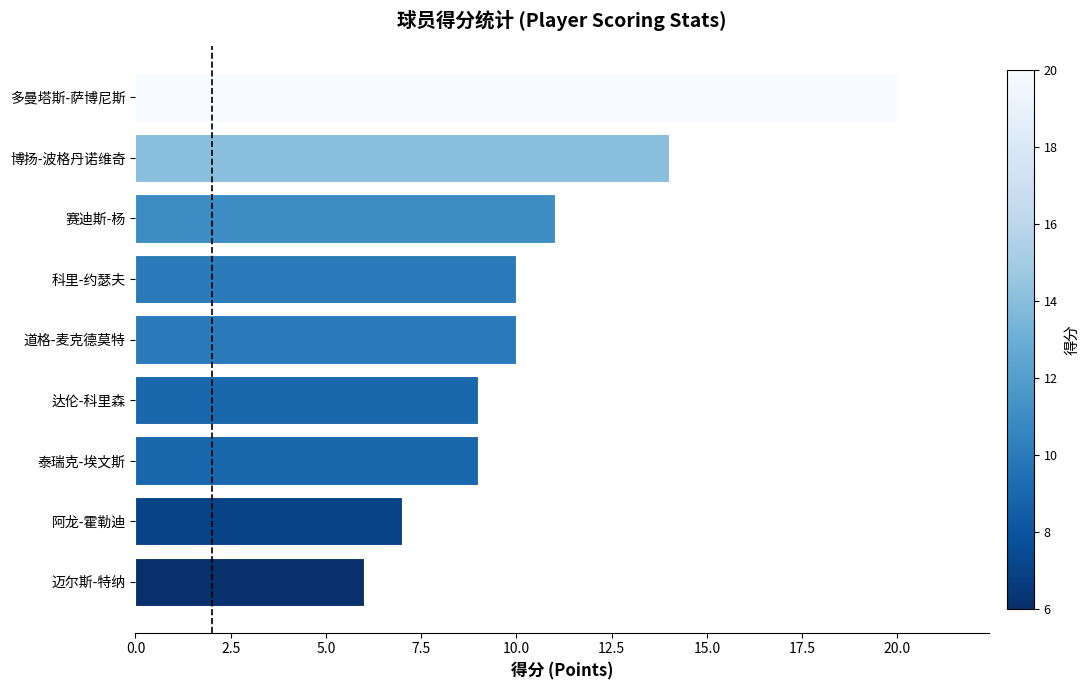

What is the average value?

11